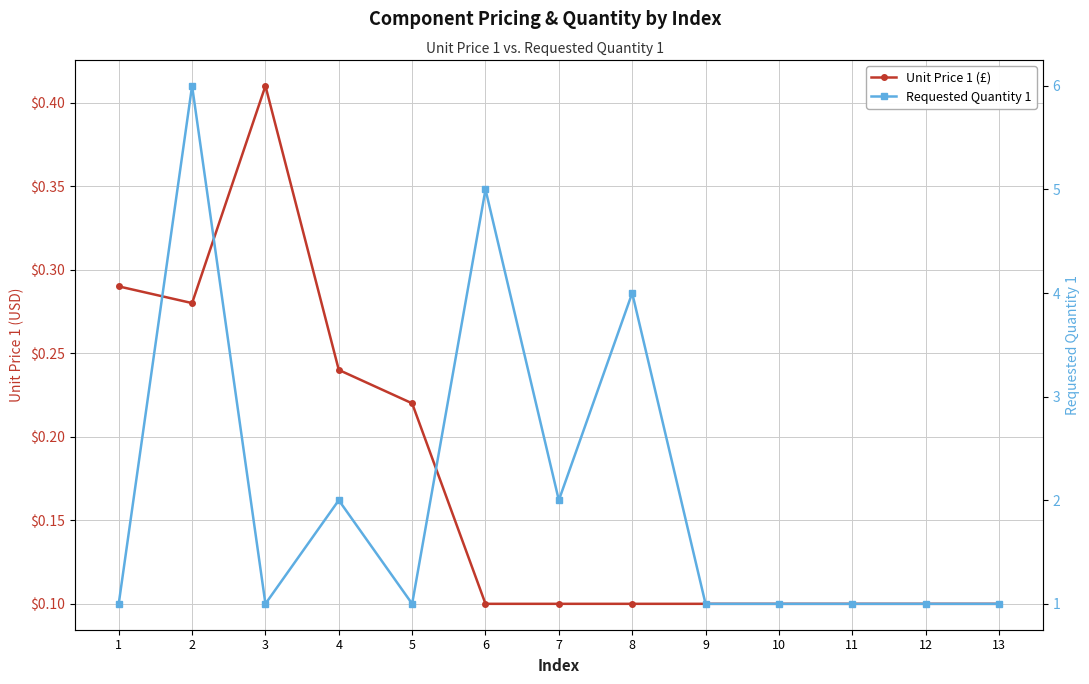

What is the maximum value for Unit Price 1 (£)?

0.4